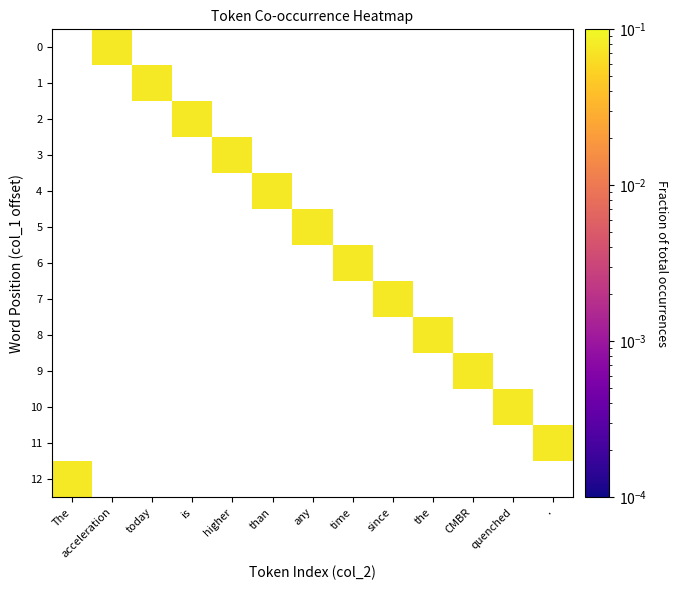

Which category has the lowest value across all series?

acceleration